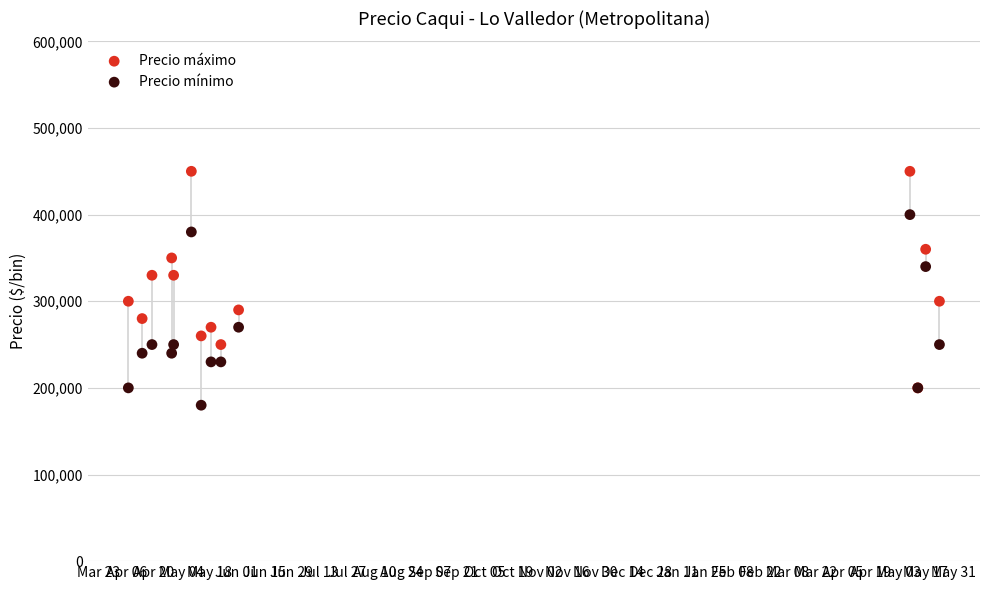

Which series contains the highest Y value?

Precio máximo